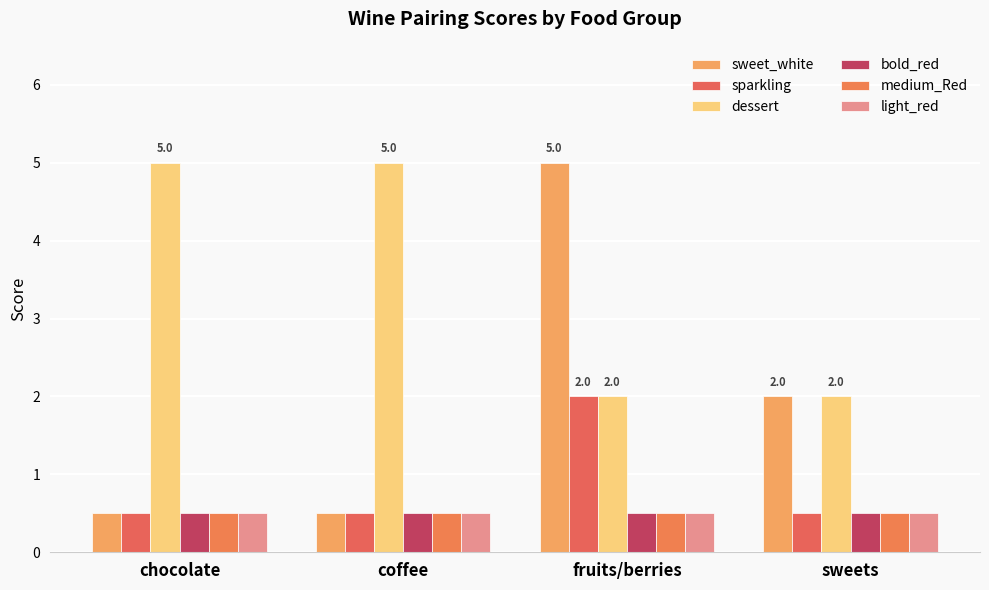

How many series are shown in this chart?

6